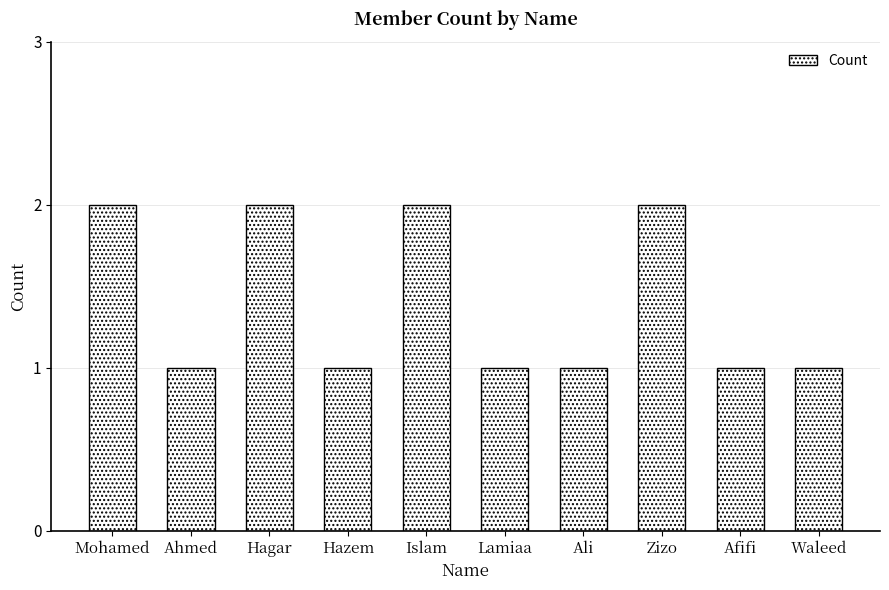

Reading left to right, transcribe all the data shown in this chart.

2	1	2	1	2	1	1	2	1	1